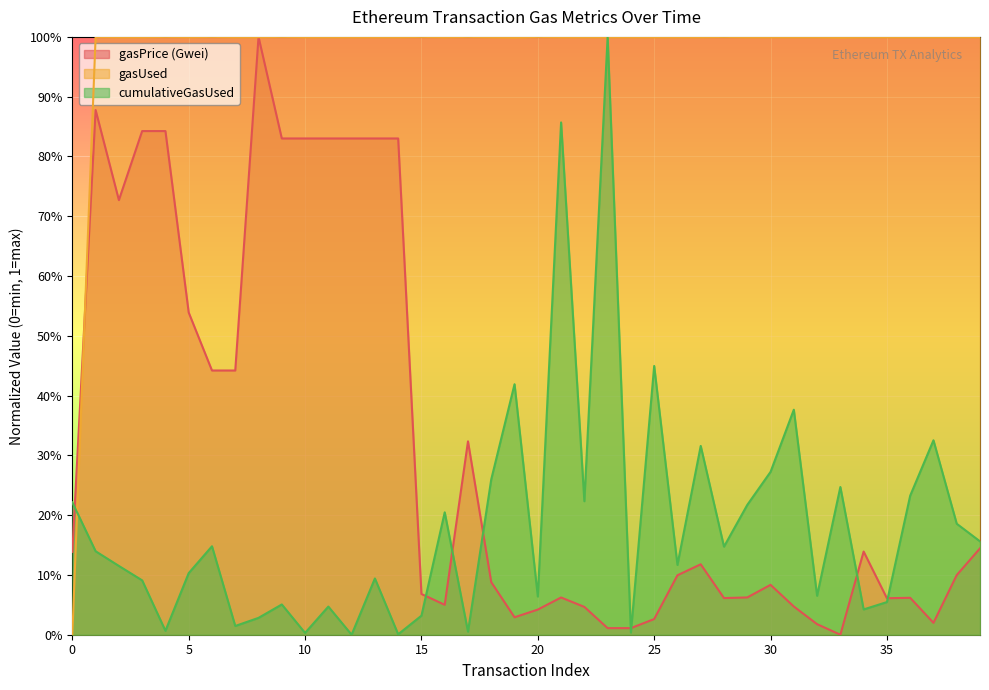

The gasPrice (Gwei) series shows 0.0 at 29. True or false?

False